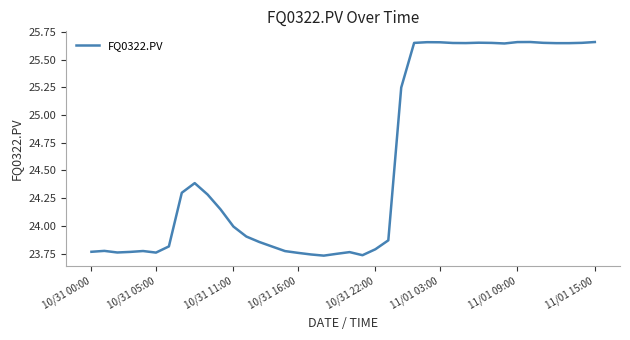

How many interior local peaks (higher than both neighbors) does the data have?

7